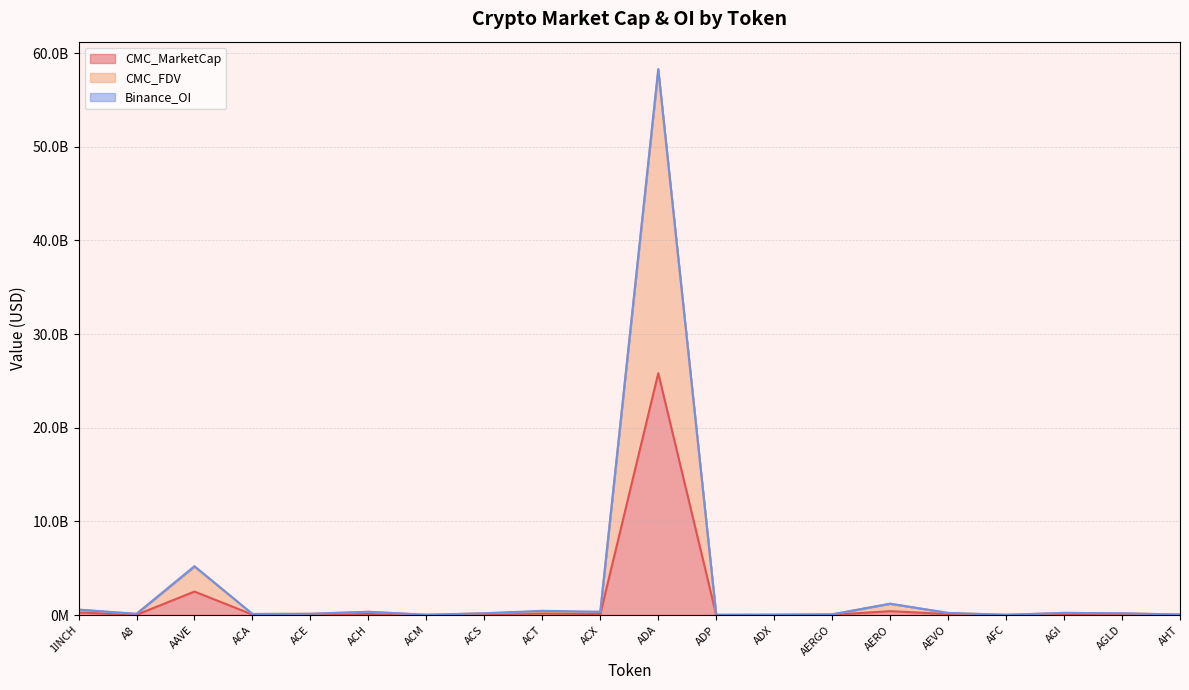

True or false: CMC_MarketCap has a value of 107638802 at AERO.

False